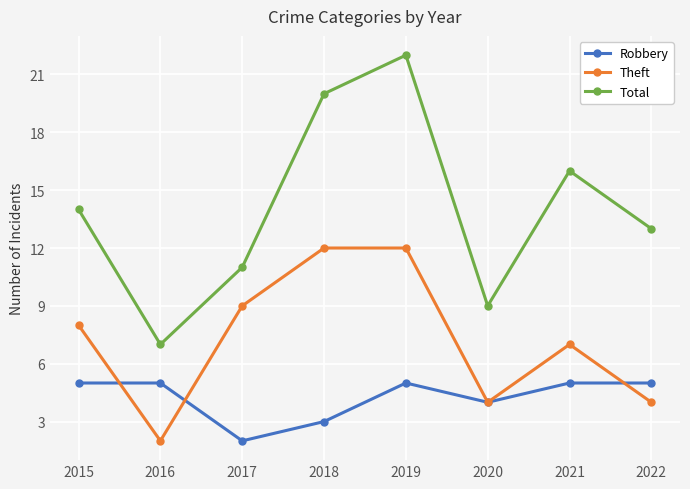

How many distinct data groups are displayed?

3